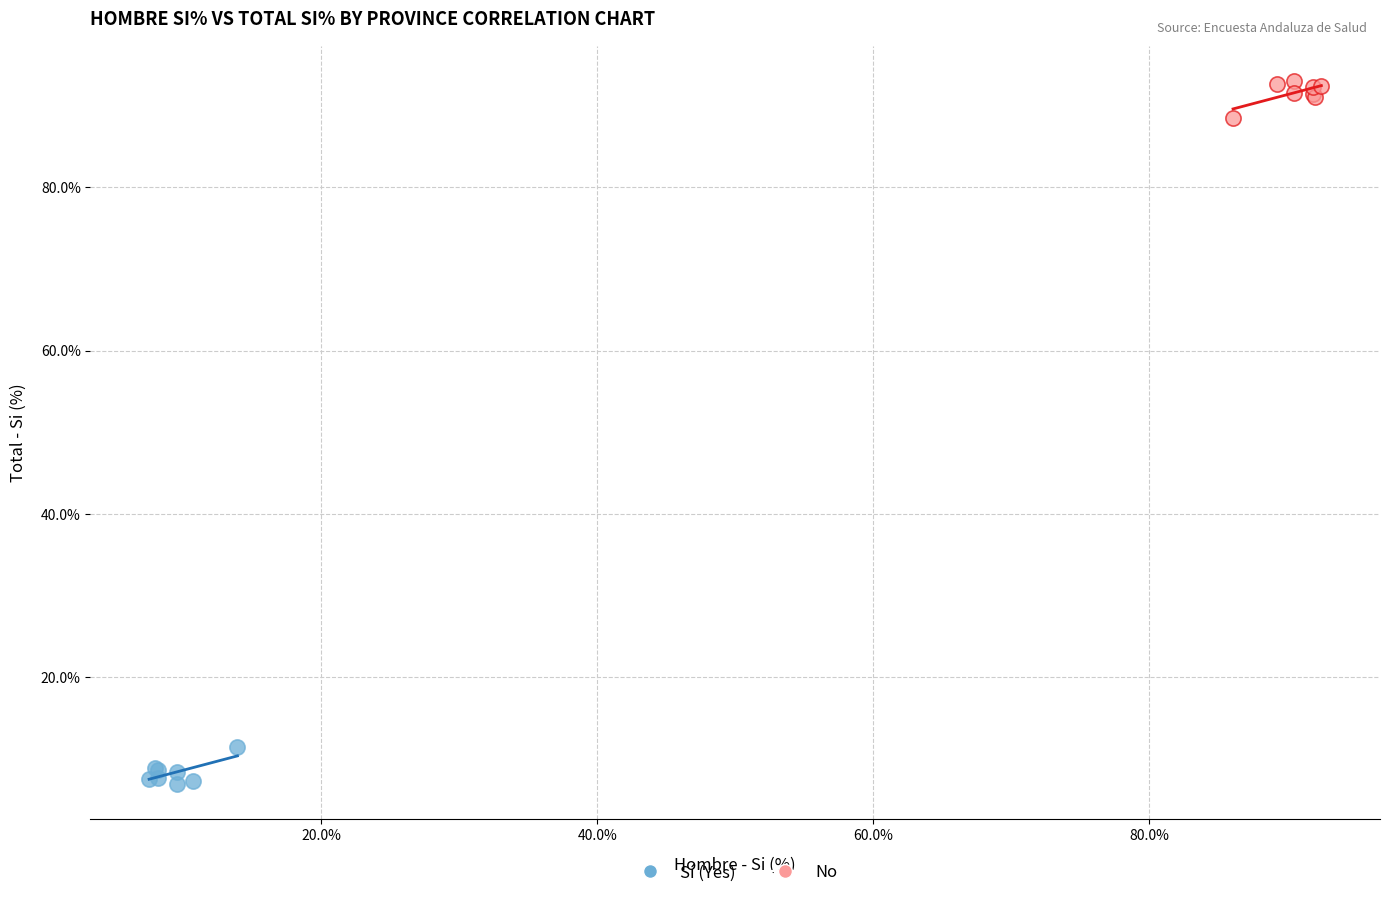

Which series reaches the maximum Y coordinate?

No